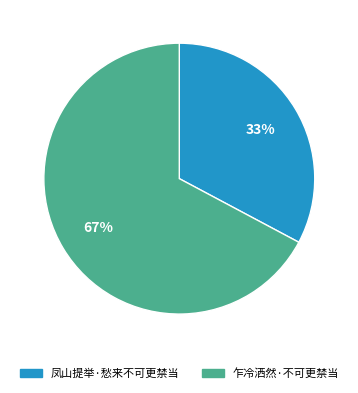

Do 乍冷洒然·不可更禁当 and 凤山提举·愁来不可更禁当 together represent more than half of the pie?

Yes